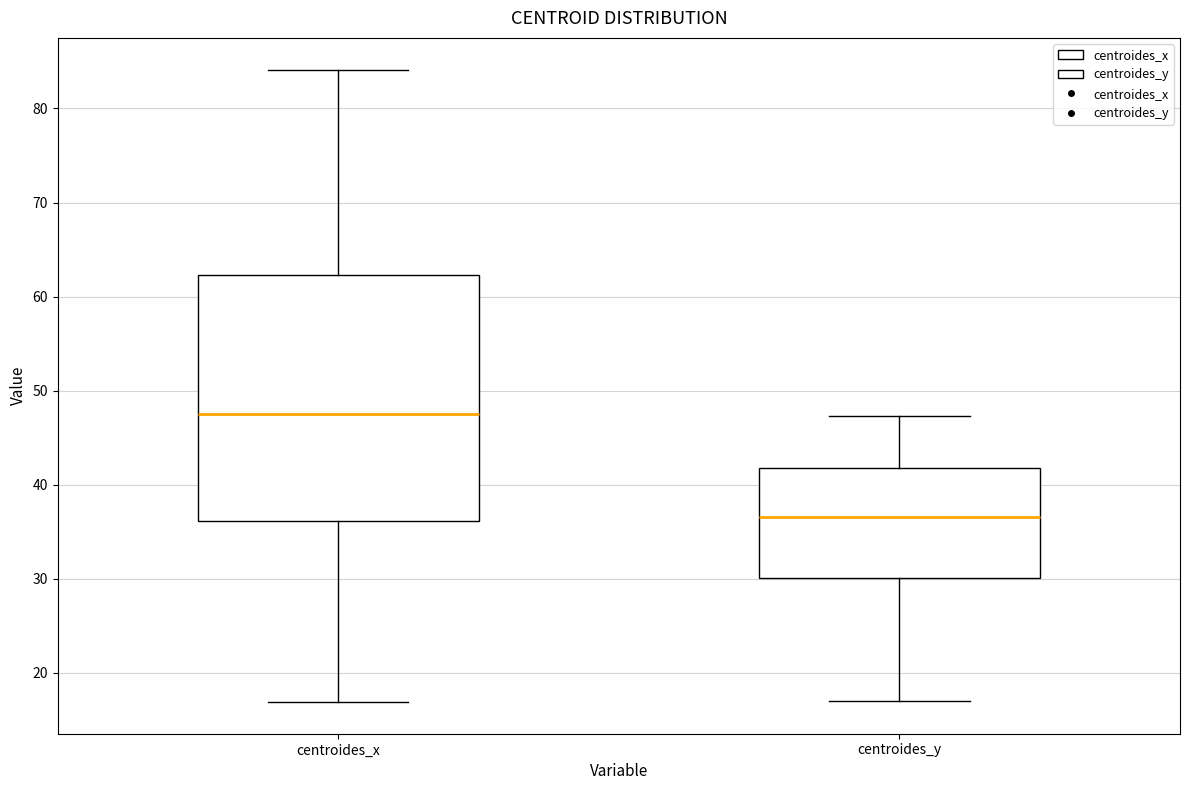

Which box's median line is the lowest?

centroides_y